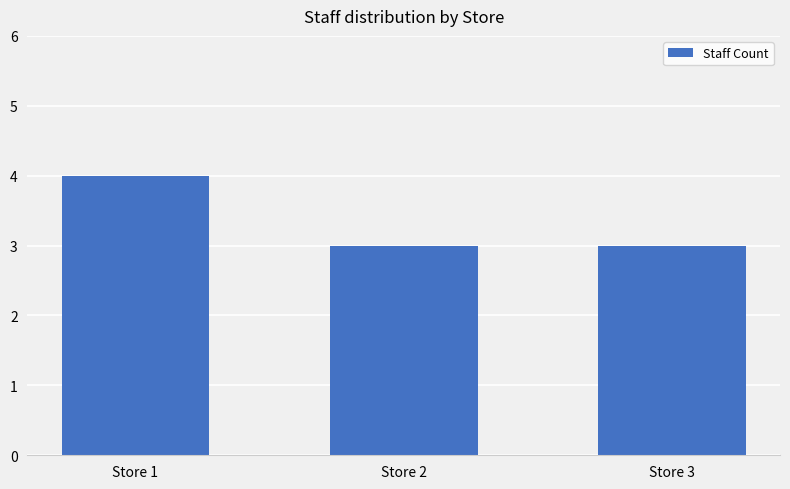

Are the bars horizontal?

No